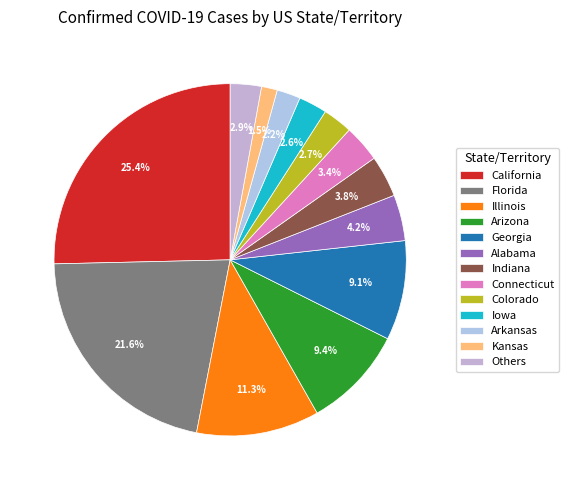

Count the number of slices in the pie.

13